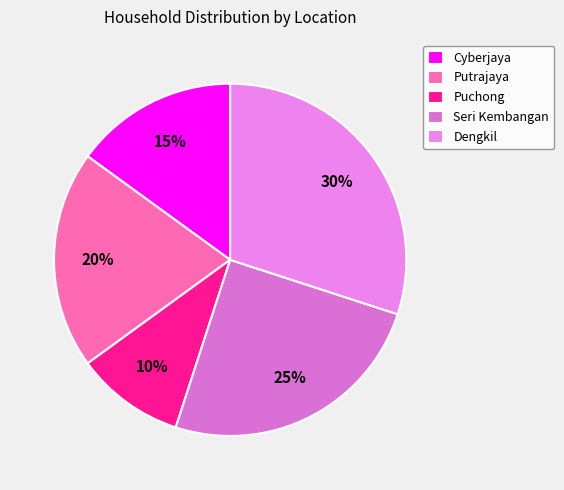

True or false: Dengkil accounts for 16% of the total.

False